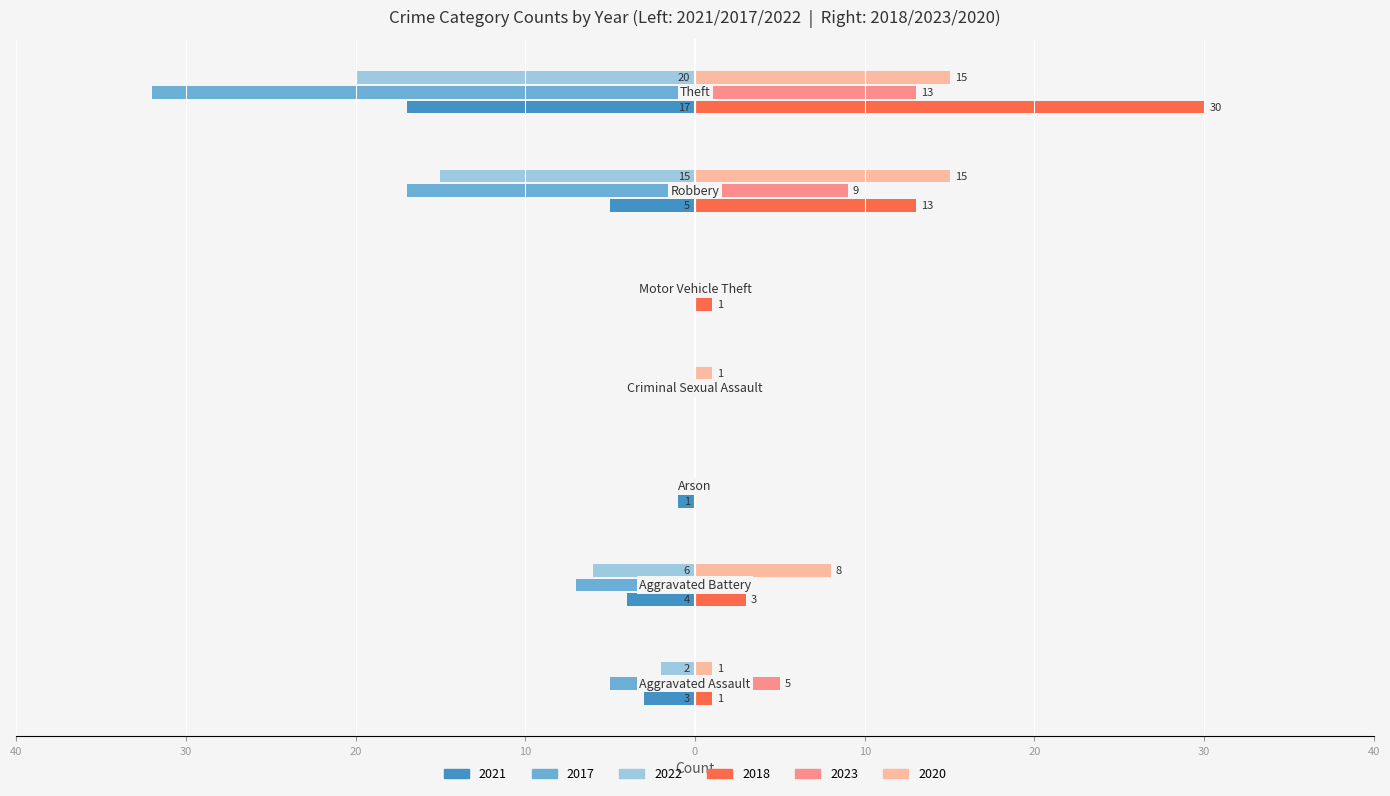

What are all the series names shown in the legend?

2021, 2017, 2022, 2018, 2023, 2020